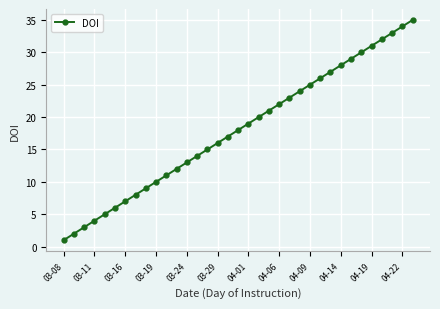

Reading right to left, extract all data points from this chart.

35	34	33	32	31	30	29	28	27	26	25	24	23	22	21	20	19	18	17	16	15	14	13	12	11	10	9	8	7	6	5	4	3	2	1